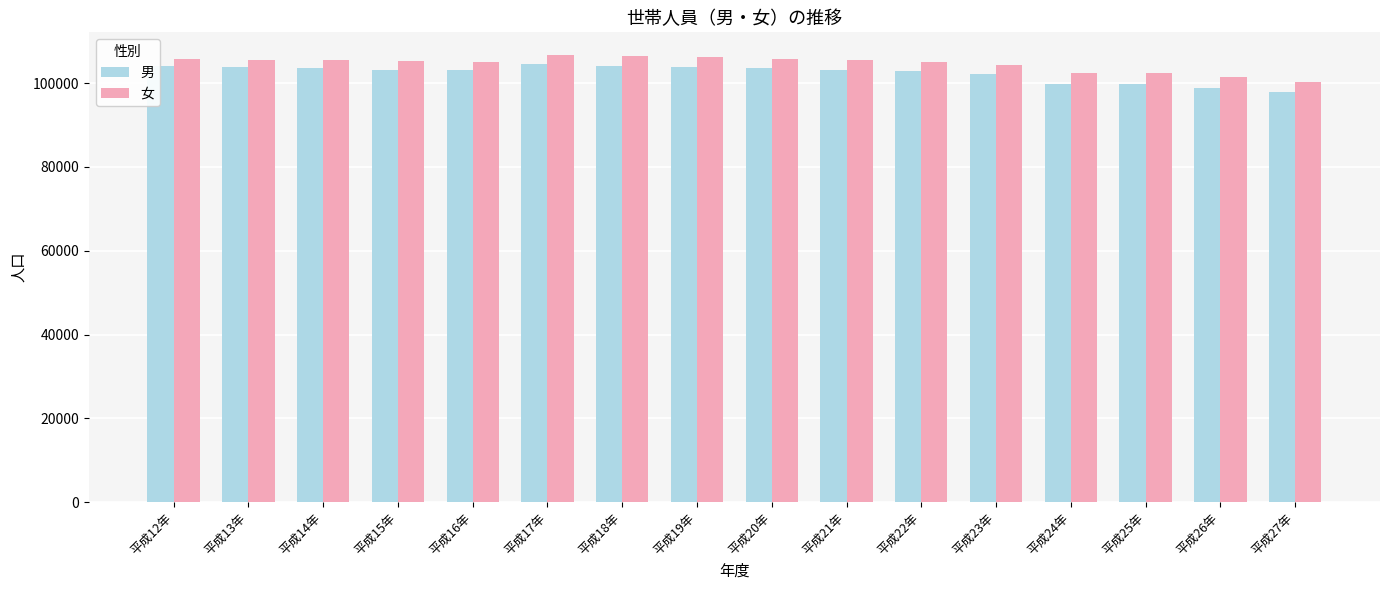

What is the total value across all series at 平成17年?

211339